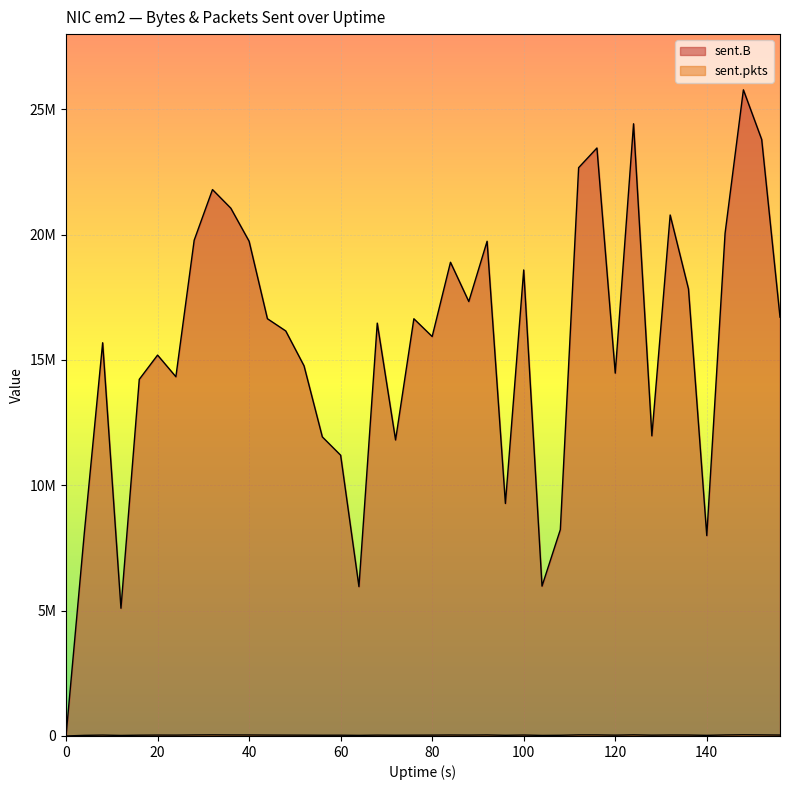

What is the value of the sent.pkts point at the 33rd from the left?

32290